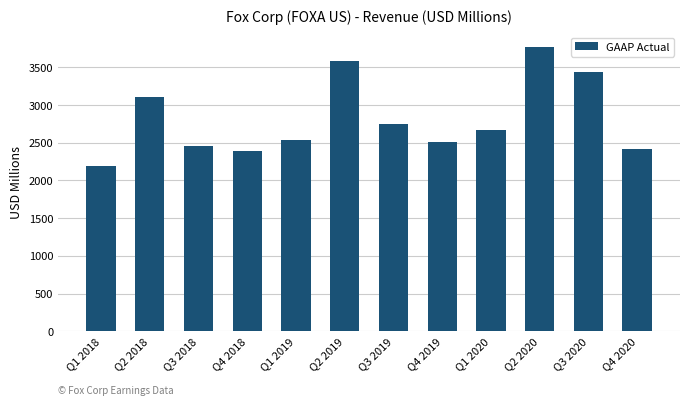

Count the number of categories in the chart.

12